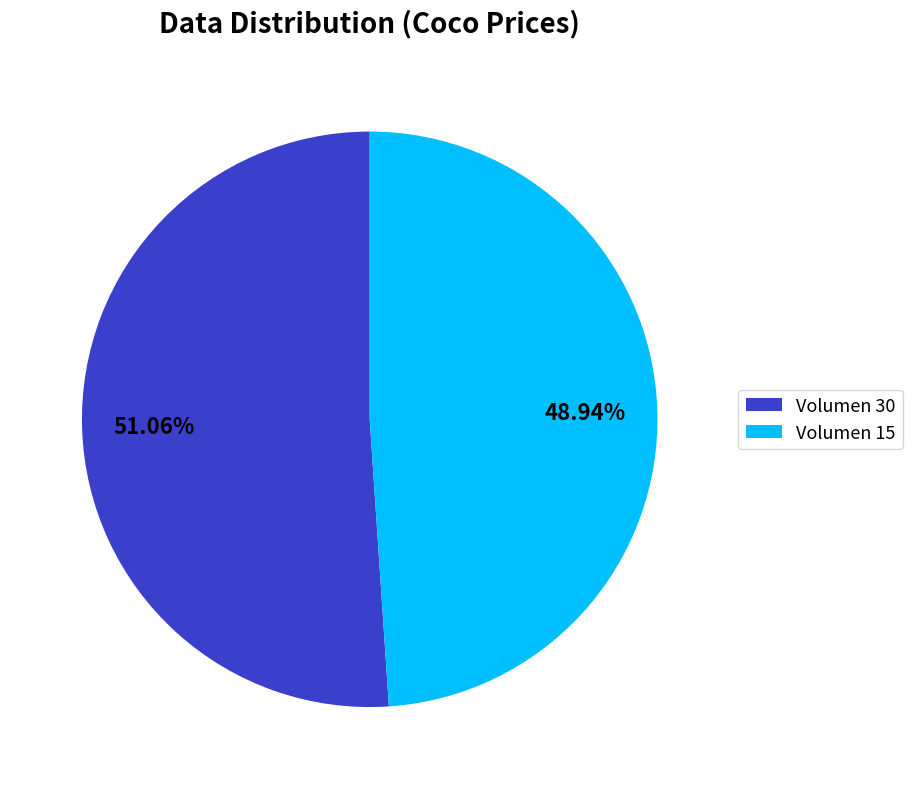

To the nearest percent, what is the difference between the largest and smallest slice percentages?

2%